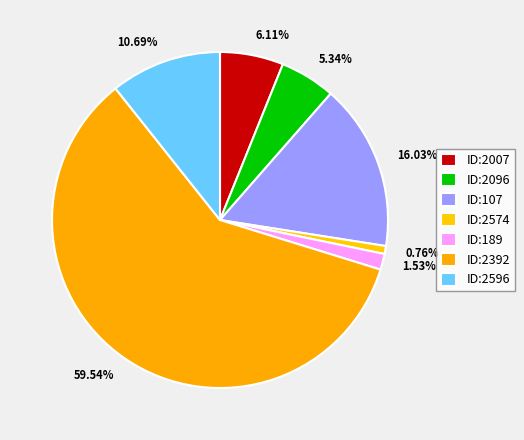

How many segments does this pie chart have?

7